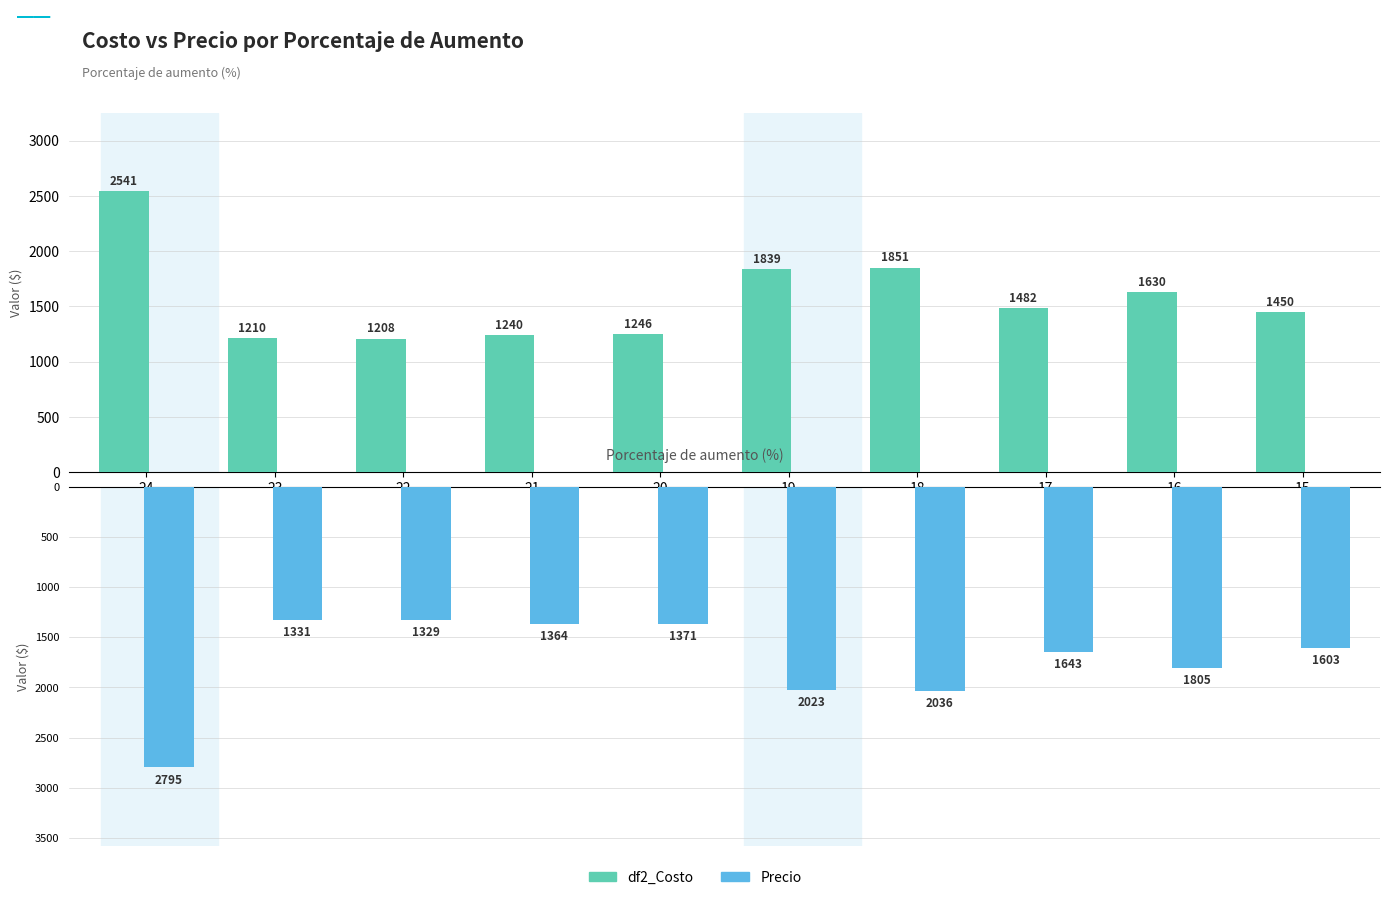

The df2_Costo series shows 1839 at 19. True or false?

True